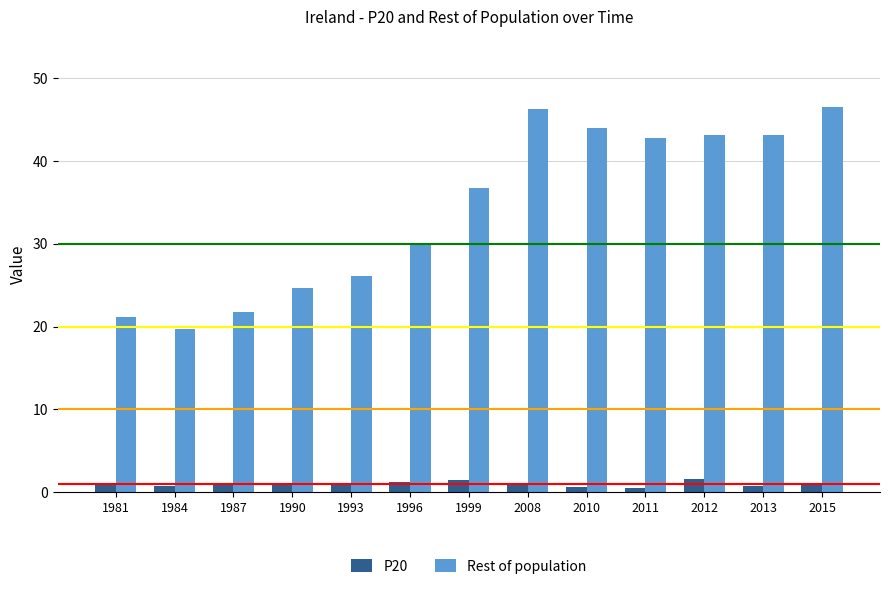

True or false: Rest of population has a value of 43.9 at 2010.

True